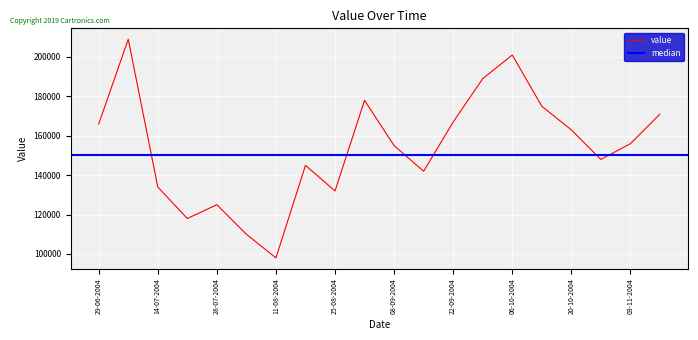

Which label corresponds to the largest value in the chart?

07-07-2004